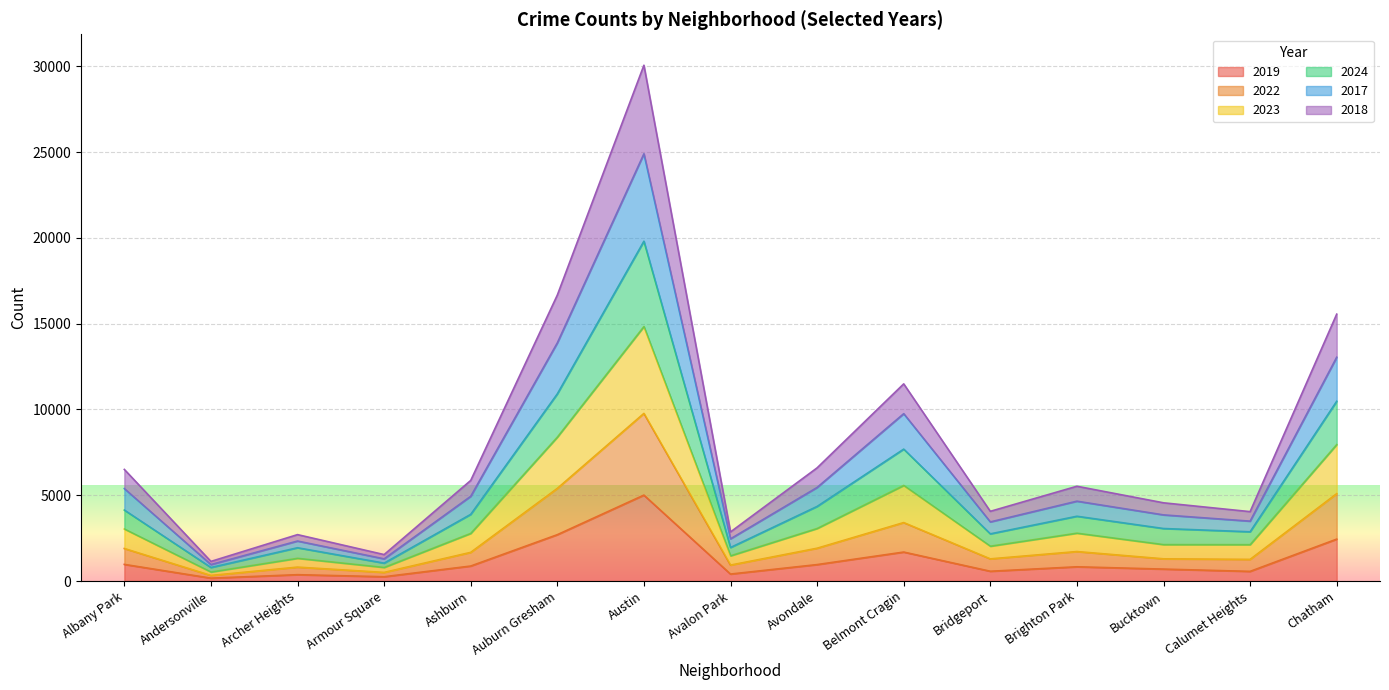

How many values in the 2019 series exceed 828?

7